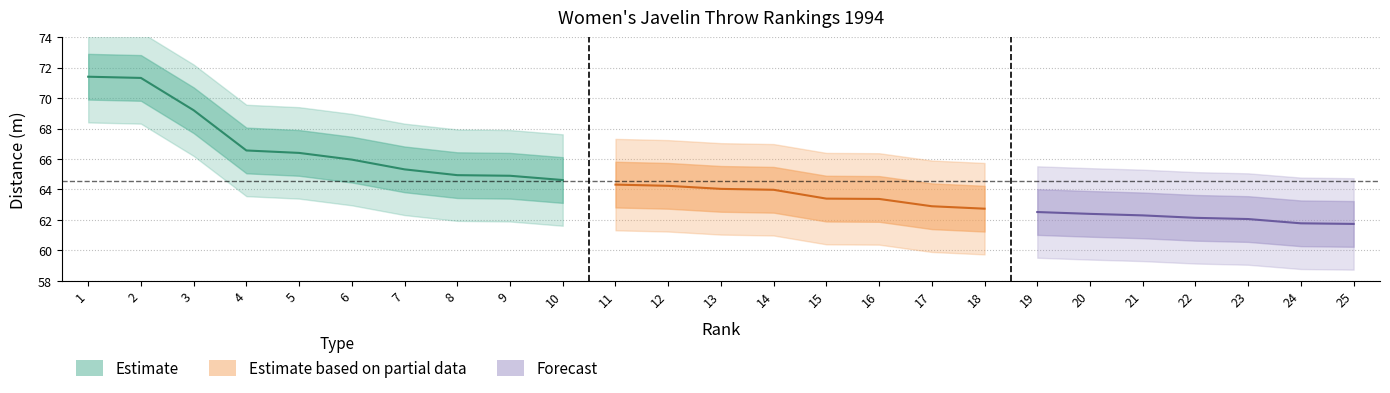

What is the average value of the Throw Distance series?

64.6